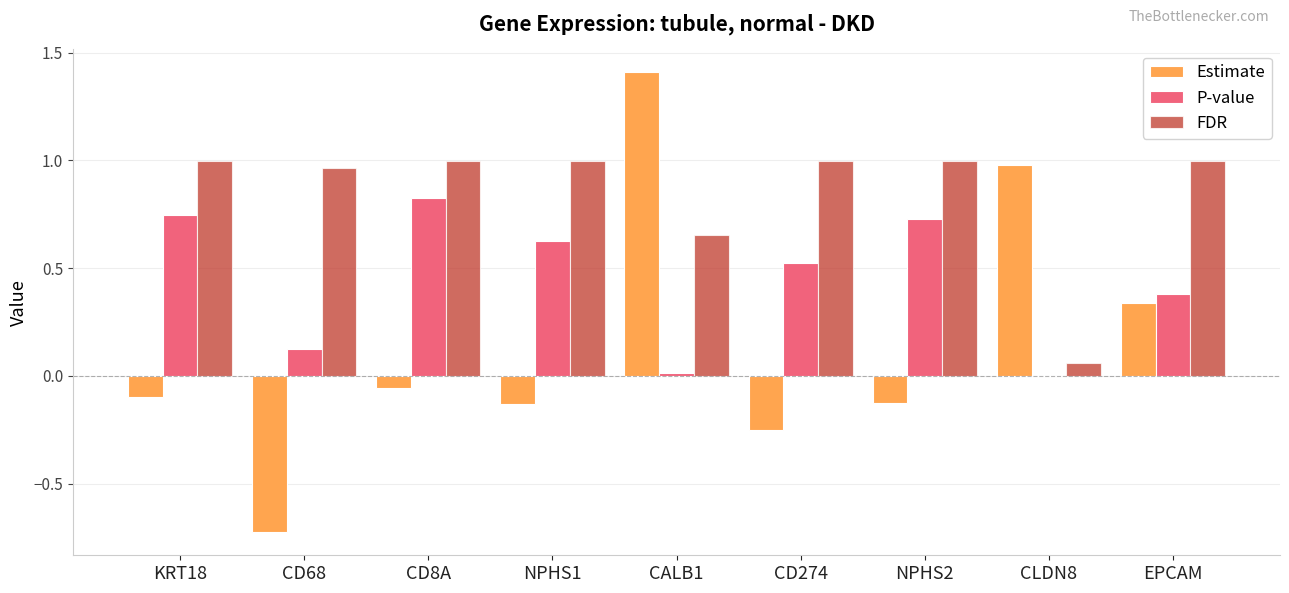

How many series are shown in this chart?

3